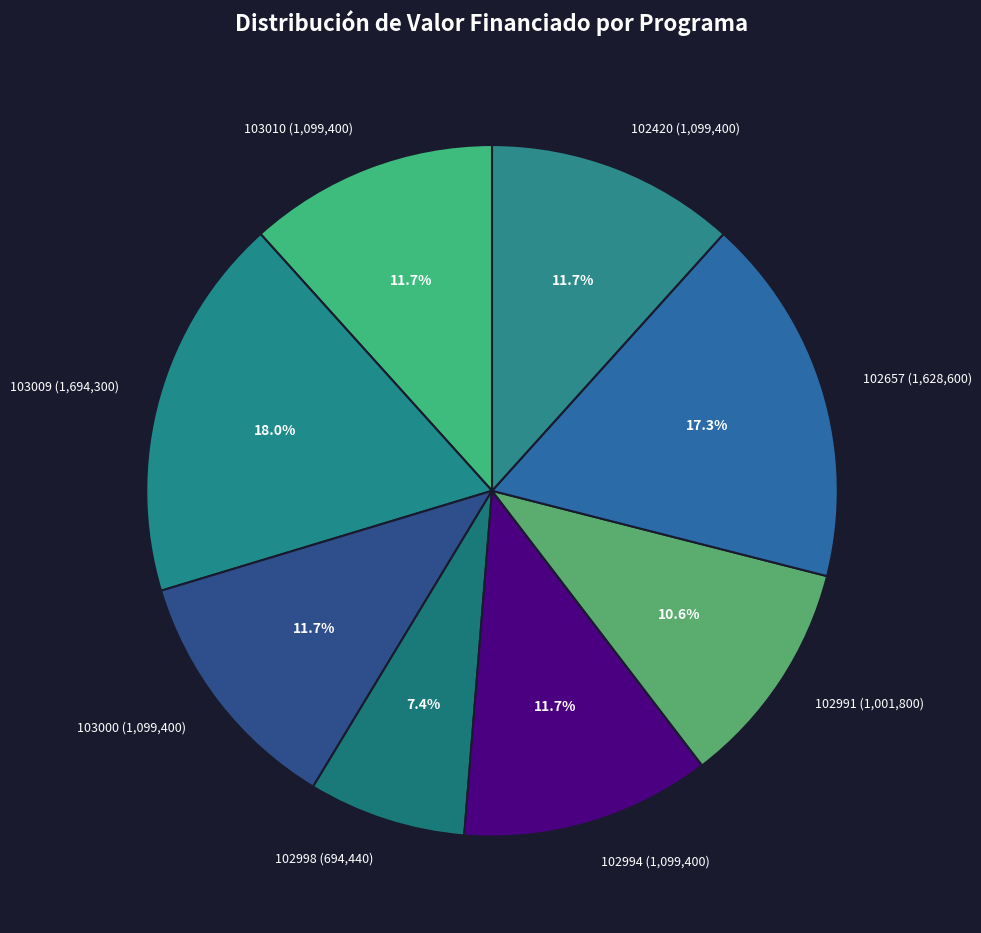

Which category has the smallest portion of the pie?

102998 (694,440)